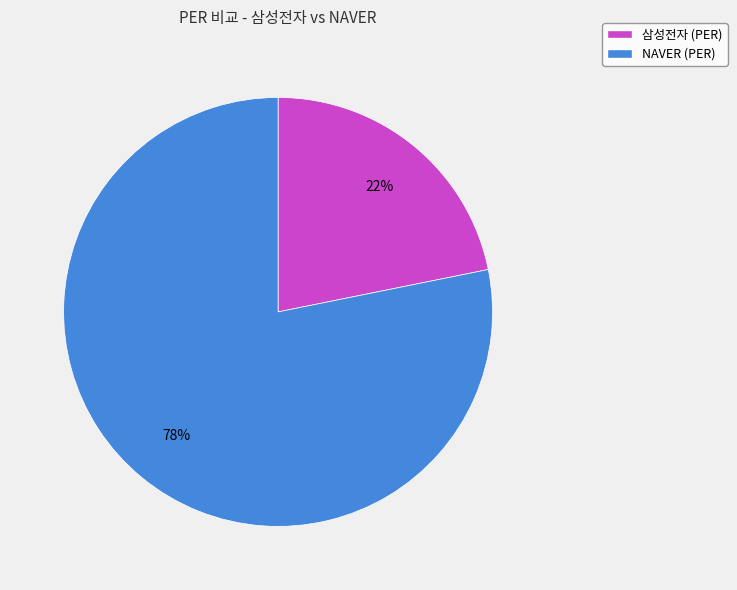

Is it true that NAVER is 78% of the pie?

True